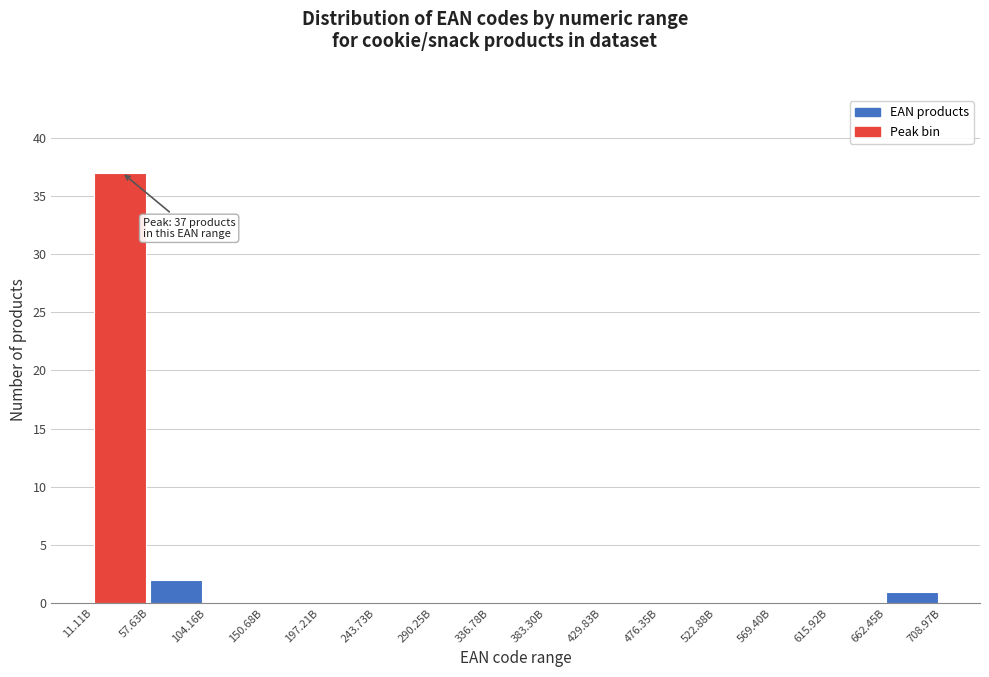

Reading left to right, list all the values displayed in this chart.

11.11B=37	57.63B=2	104.16B=0	150.68B=0	197.21B=0	243.73B=0	290.25B=0	336.78B=0	383.30B=0	429.83B=0	476.35B=0	522.88B=0	569.40B=0	615.92B=0	662.45B=1